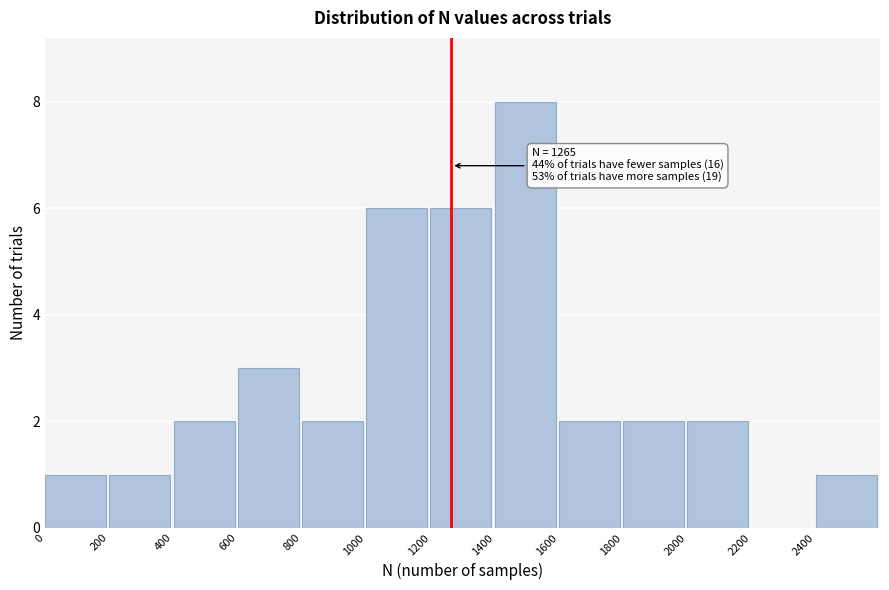

Over which range of the x-axis is the bar tallest?

1400 to 1600